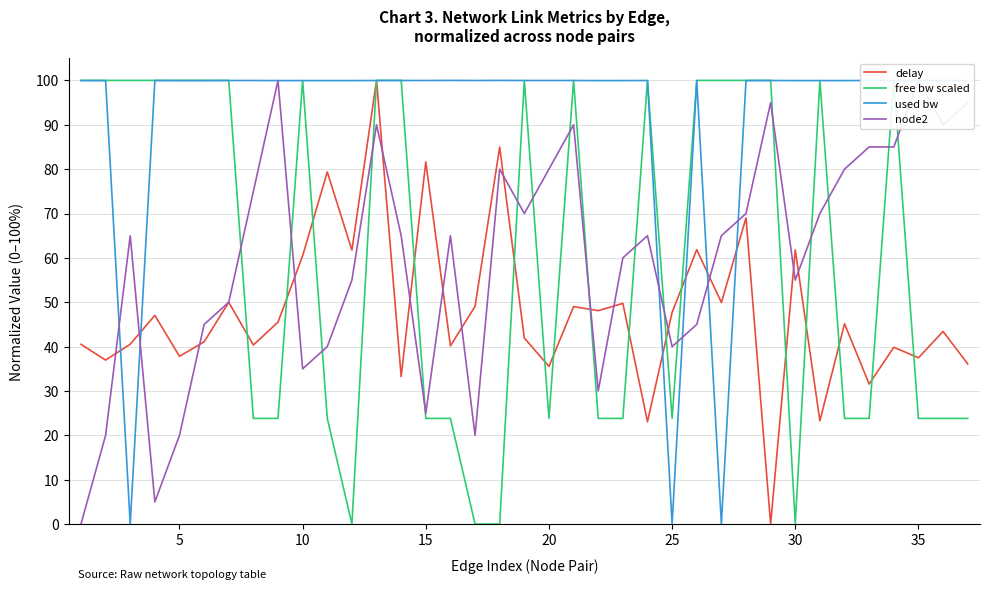

What is the maximum value for used bw?

100.0